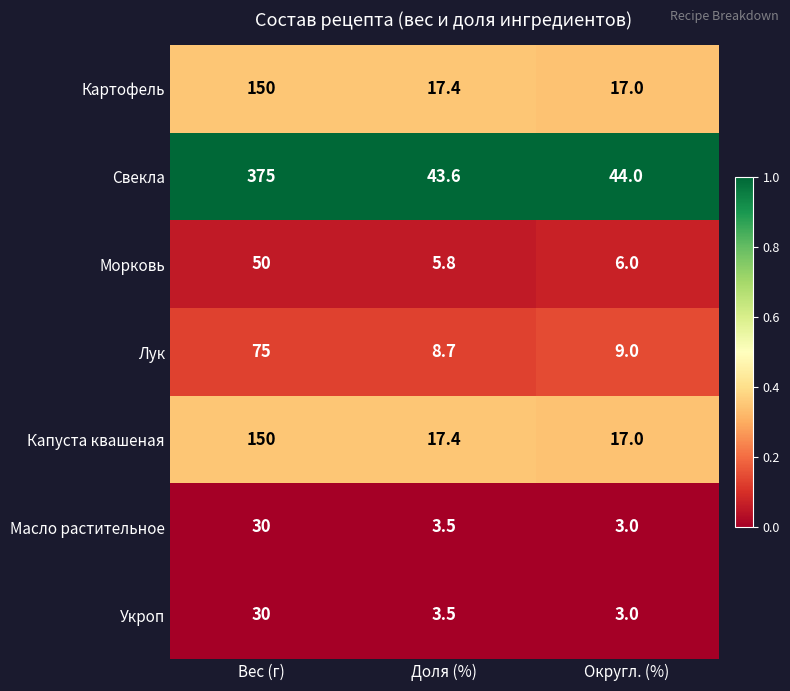

What is the total value across all series at Доля (%)?

99.9